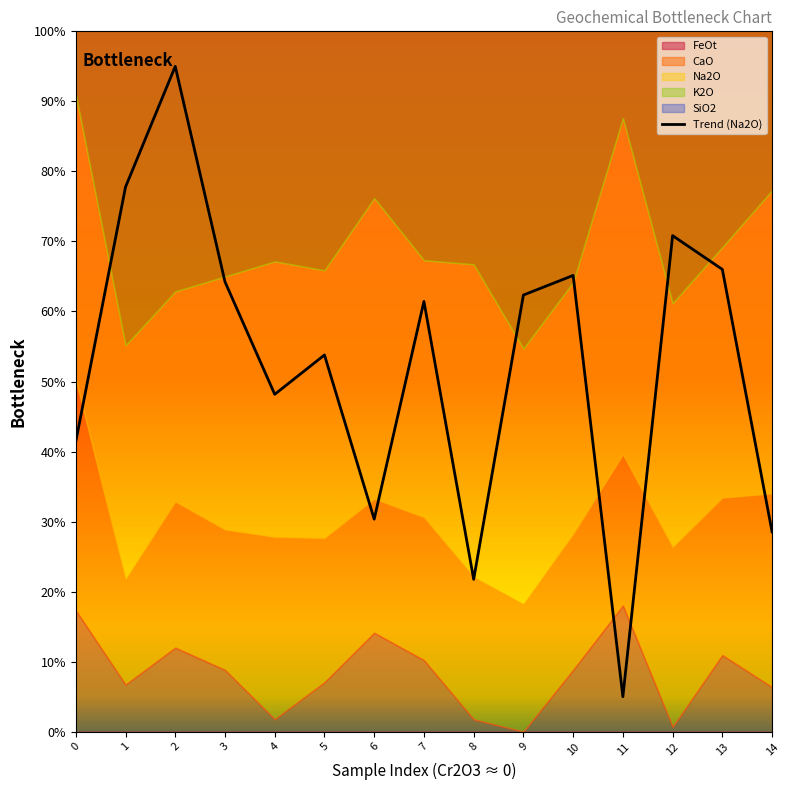

Which label corresponds to the largest value in the chart?

2